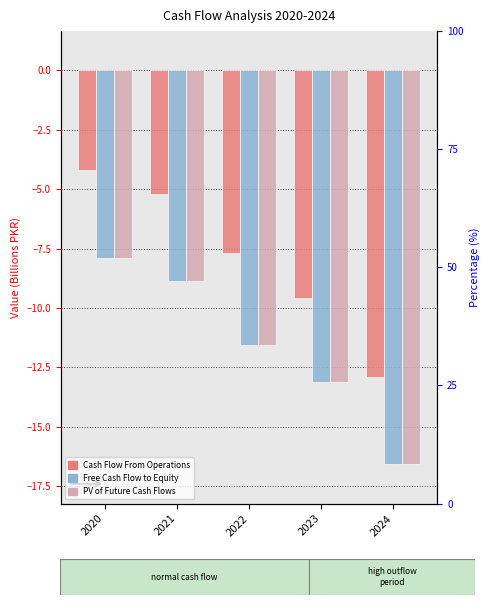

The value of Cash Flow From Operations at 2022 is -10.8. True or false?

False